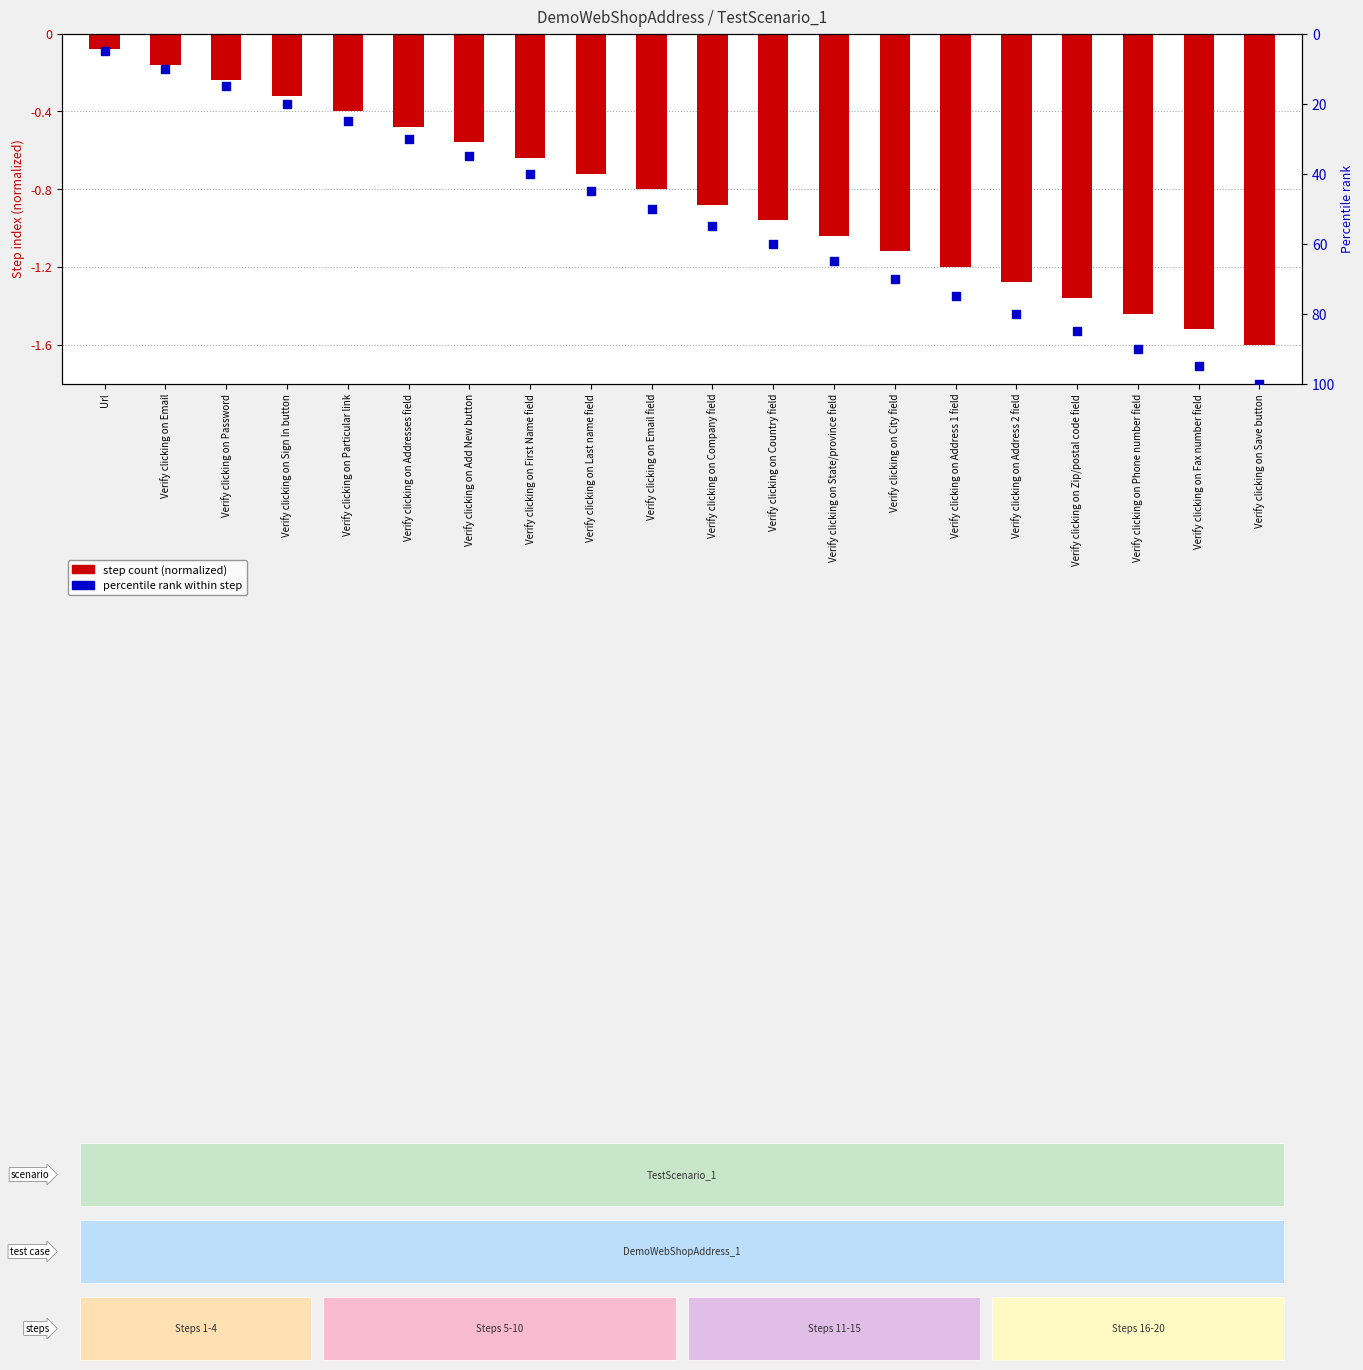

At how many categories does at least one series exceed 64?

8